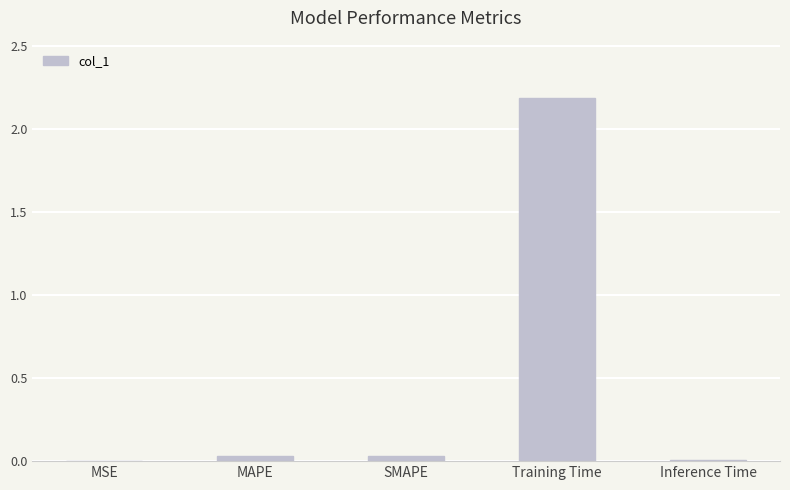

What is the sum of all values?

2.3